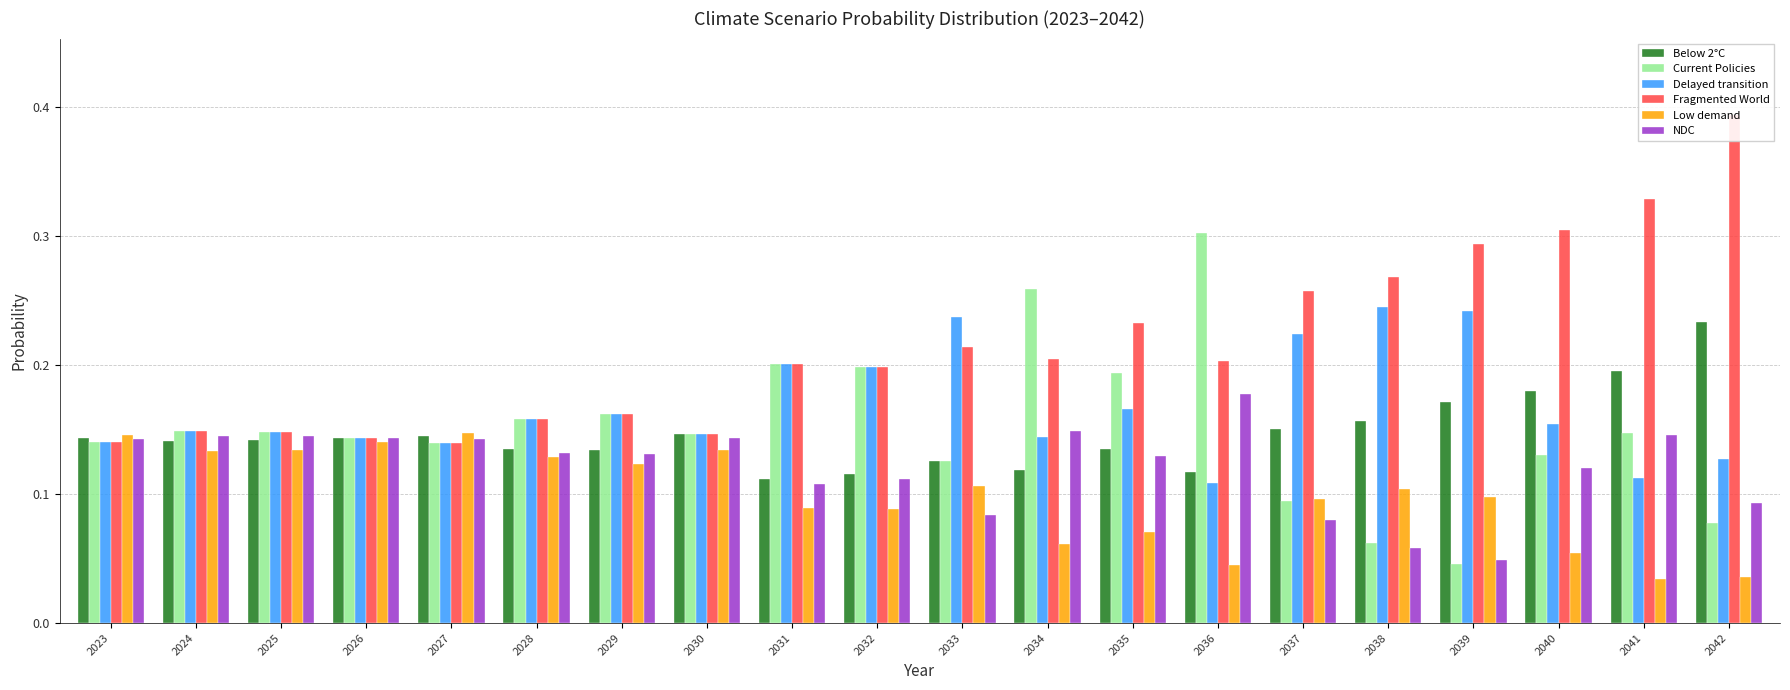

Where is Low demand nearest to the value 0?

2041